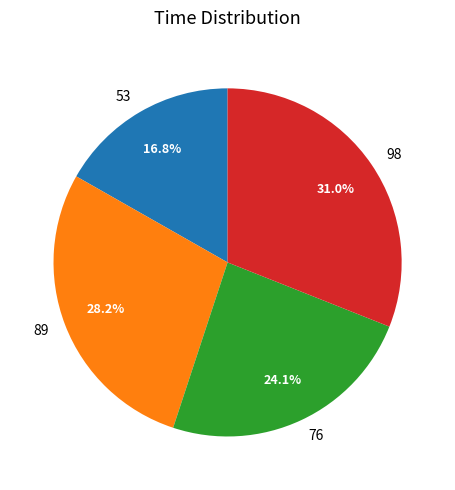

Is 89 the majority of the pie?

No